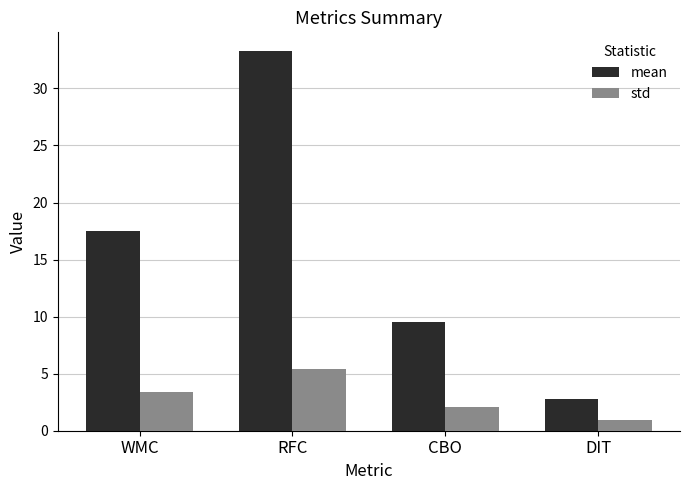

At which category does the chart reach its peak across all series?

RFC